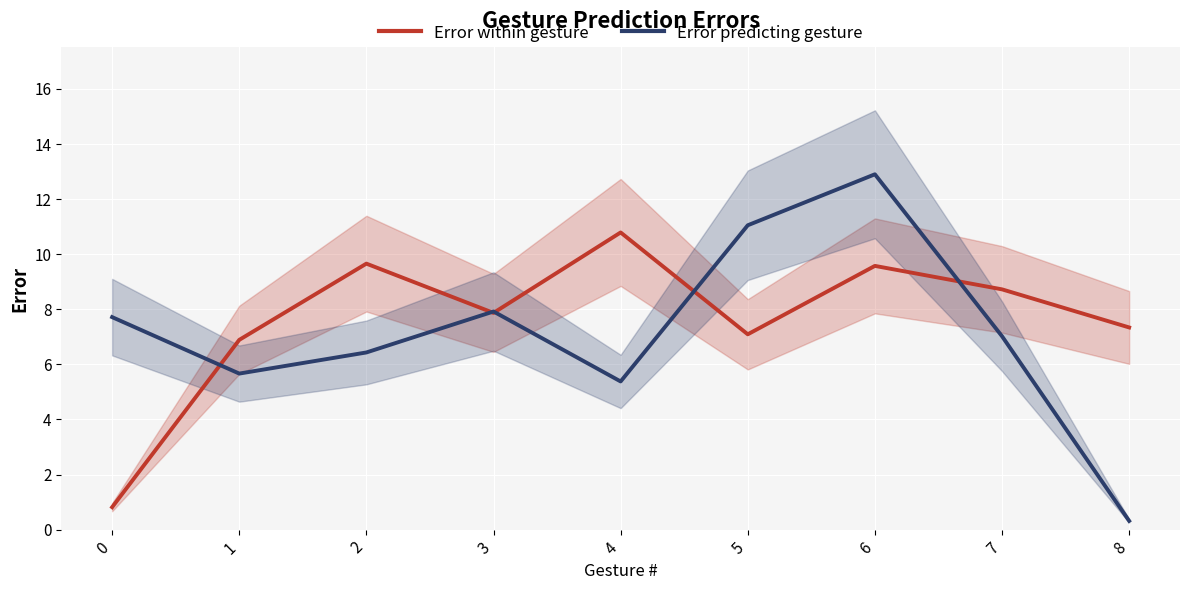

The value of Error within gesture at 7 is 8.7. True or false?

True